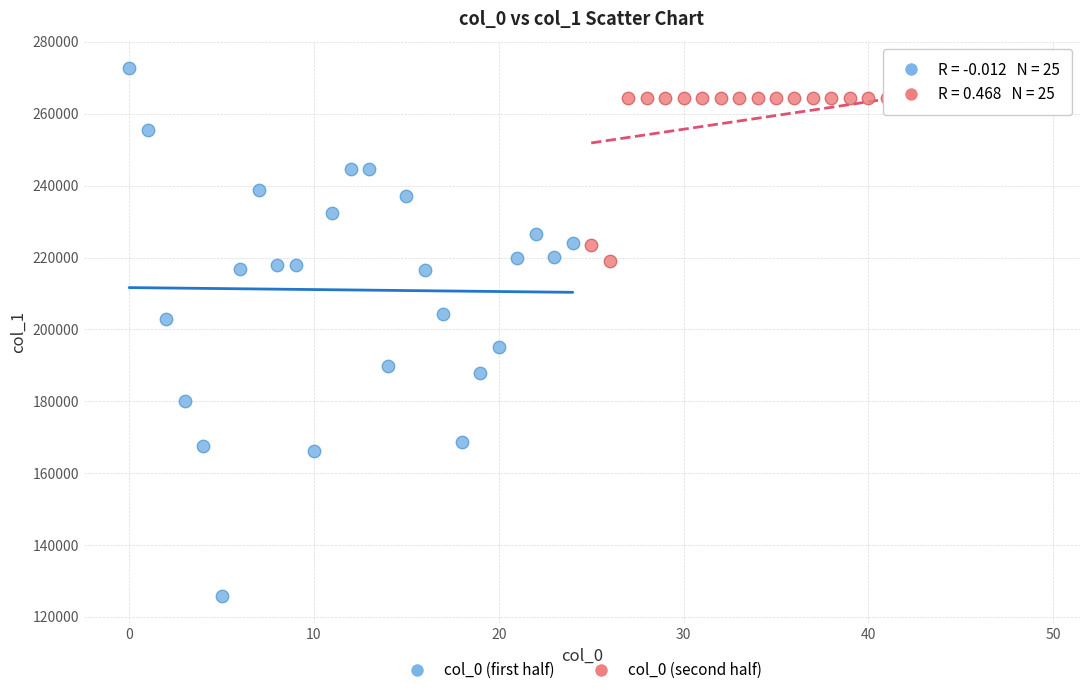

Which series reaches the minimum Y coordinate?

col_0 (first half)